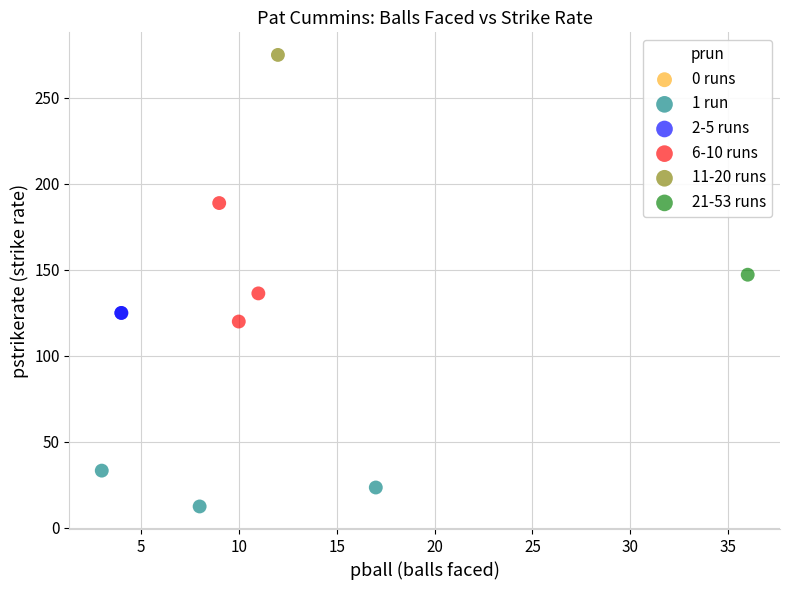

Which series contains the lowest Y value?

1 run